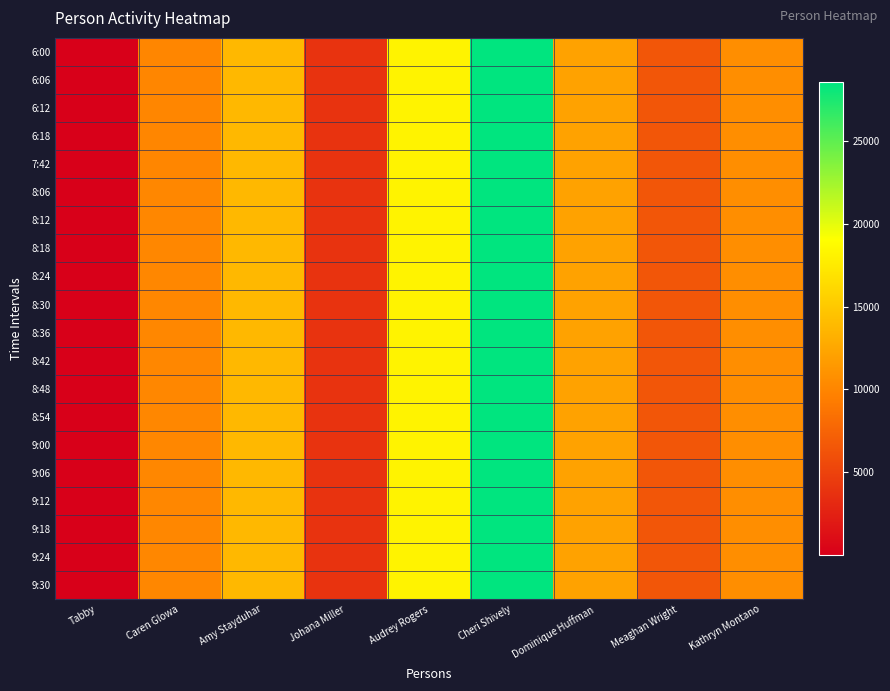

Reading right to left, extract all data points from this chart.

6:00: Kathryn Montano=10616	Meaghan Wright=6529	Dominique Huffman=12136	Cheri Shively=28569	Audrey Rogers=18148	Johana Miller=3864	Amy Stayduhar=13754	Caren Glowa=10096	Tabby=1
6:06: Kathryn Montano=10616	Meaghan Wright=6529	Dominique Huffman=12136	Cheri Shively=28569	Audrey Rogers=18148	Johana Miller=3864	Amy Stayduhar=13754	Caren Glowa=10096	Tabby=1
6:12: Kathryn Montano=10616	Meaghan Wright=6529	Dominique Huffman=12136	Cheri Shively=28569	Audrey Rogers=18148	Johana Miller=3864	Amy Stayduhar=13754	Caren Glowa=10096	Tabby=1
6:18: Kathryn Montano=10616	Meaghan Wright=6529	Dominique Huffman=12136	Cheri Shively=28569	Audrey Rogers=18148	Johana Miller=3864	Amy Stayduhar=13754	Caren Glowa=10096	Tabby=1
7:42: Kathryn Montano=10616	Meaghan Wright=6529	Dominique Huffman=12136	Cheri Shively=28569	Audrey Rogers=18148	Johana Miller=3864	Amy Stayduhar=13754	Caren Glowa=10097	Tabby=2
8:06: Kathryn Montano=10616	Meaghan Wright=6529	Dominique Huffman=12136	Cheri Shively=28569	Audrey Rogers=18148	Johana Miller=3864	Amy Stayduhar=13755	Caren Glowa=10106	Tabby=1
8:12: Kathryn Montano=10616	Meaghan Wright=6529	Dominique Huffman=12136	Cheri Shively=28569	Audrey Rogers=18148	Johana Miller=3864	Amy Stayduhar=13755	Caren Glowa=10113	Tabby=1
8:18: Kathryn Montano=10616	Meaghan Wright=6529	Dominique Huffman=12136	Cheri Shively=28569	Audrey Rogers=18148	Johana Miller=3864	Amy Stayduhar=13755	Caren Glowa=10114	Tabby=1
8:24: Kathryn Montano=10616	Meaghan Wright=6529	Dominique Huffman=12136	Cheri Shively=28569	Audrey Rogers=18148	Johana Miller=3864	Amy Stayduhar=13755	Caren Glowa=10116	Tabby=2
8:30: Kathryn Montano=10616	Meaghan Wright=6529	Dominique Huffman=12136	Cheri Shively=28569	Audrey Rogers=18148	Johana Miller=3864	Amy Stayduhar=13755	Caren Glowa=10116	Tabby=2
8:36: Kathryn Montano=10616	Meaghan Wright=6529	Dominique Huffman=12136	Cheri Shively=28569	Audrey Rogers=18148	Johana Miller=3864	Amy Stayduhar=13755	Caren Glowa=10118	Tabby=3
8:42: Kathryn Montano=10616	Meaghan Wright=6529	Dominique Huffman=12136	Cheri Shively=28569	Audrey Rogers=18148	Johana Miller=3864	Amy Stayduhar=13755	Caren Glowa=10123	Tabby=3
8:48: Kathryn Montano=10616	Meaghan Wright=6529	Dominique Huffman=12136	Cheri Shively=28569	Audrey Rogers=18148	Johana Miller=3864	Amy Stayduhar=13755	Caren Glowa=10125	Tabby=3
8:54: Kathryn Montano=10616	Meaghan Wright=6529	Dominique Huffman=12136	Cheri Shively=28569	Audrey Rogers=18148	Johana Miller=3864	Amy Stayduhar=13755	Caren Glowa=10127	Tabby=4
9:00: Kathryn Montano=10616	Meaghan Wright=6529	Dominique Huffman=12136	Cheri Shively=28569	Audrey Rogers=18148	Johana Miller=3864	Amy Stayduhar=13755	Caren Glowa=10127	Tabby=5
9:06: Kathryn Montano=10616	Meaghan Wright=6529	Dominique Huffman=12136	Cheri Shively=28569	Audrey Rogers=18153	Johana Miller=3864	Amy Stayduhar=13757	Caren Glowa=10129	Tabby=2
9:12: Kathryn Montano=10616	Meaghan Wright=6529	Dominique Huffman=12136	Cheri Shively=28569	Audrey Rogers=18154	Johana Miller=3864	Amy Stayduhar=13759	Caren Glowa=10129	Tabby=2
9:18: Kathryn Montano=10616	Meaghan Wright=6529	Dominique Huffman=12136	Cheri Shively=28569	Audrey Rogers=18155	Johana Miller=3864	Amy Stayduhar=13760	Caren Glowa=10129	Tabby=3
9:24: Kathryn Montano=10616	Meaghan Wright=6529	Dominique Huffman=12136	Cheri Shively=28569	Audrey Rogers=18157	Johana Miller=3864	Amy Stayduhar=13762	Caren Glowa=10129	Tabby=3
9:30: Kathryn Montano=10616	Meaghan Wright=6529	Dominique Huffman=12136	Cheri Shively=28569	Audrey Rogers=18160	Johana Miller=3864	Amy Stayduhar=13767	Caren Glowa=10129	Tabby=3